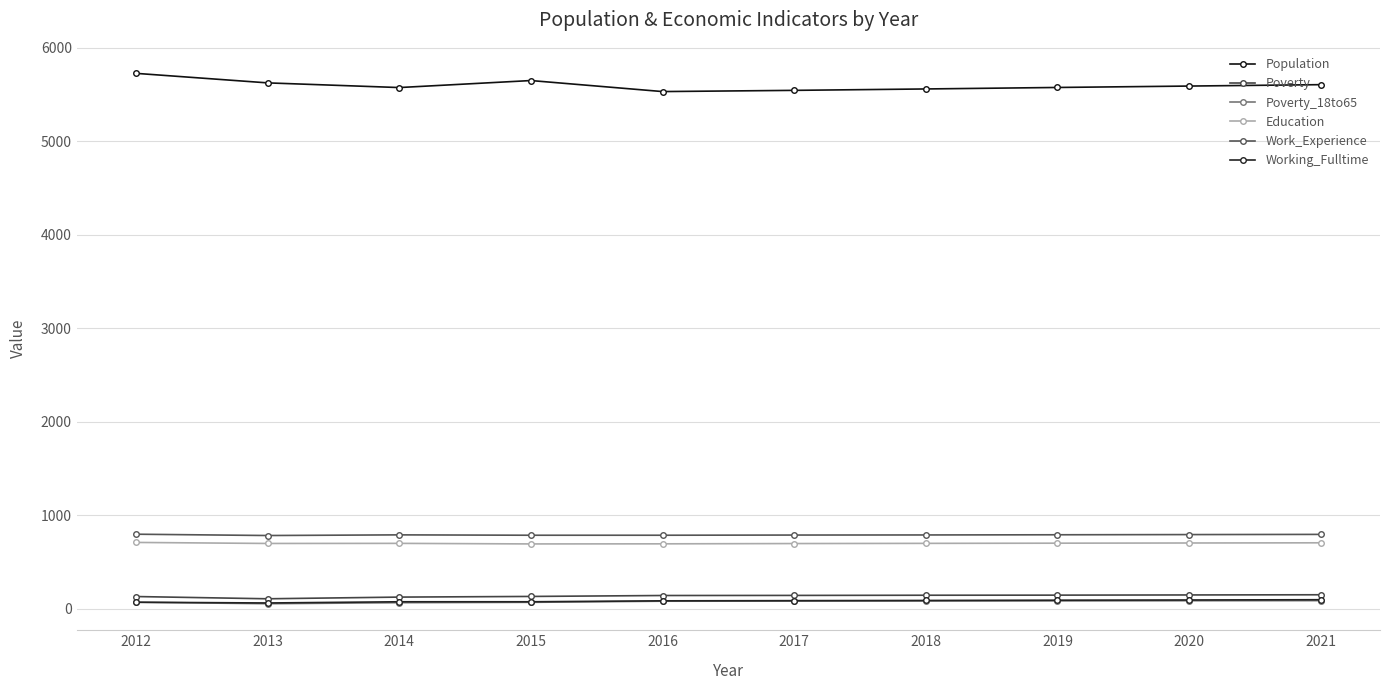

True or false: Working_Fulltime and Education cross at least once.

False